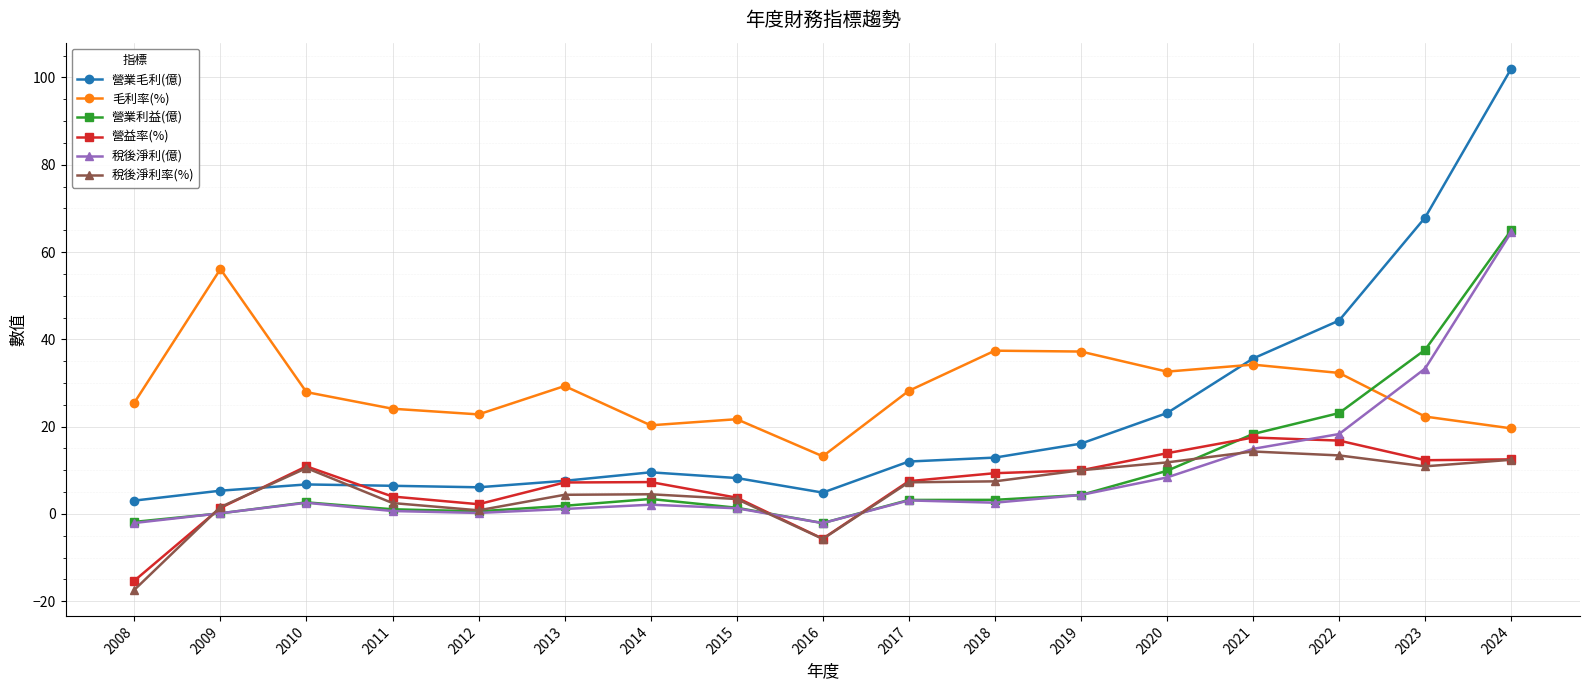

The 稅後淨利(億) series shows 2.1 at 2014. True or false?

True